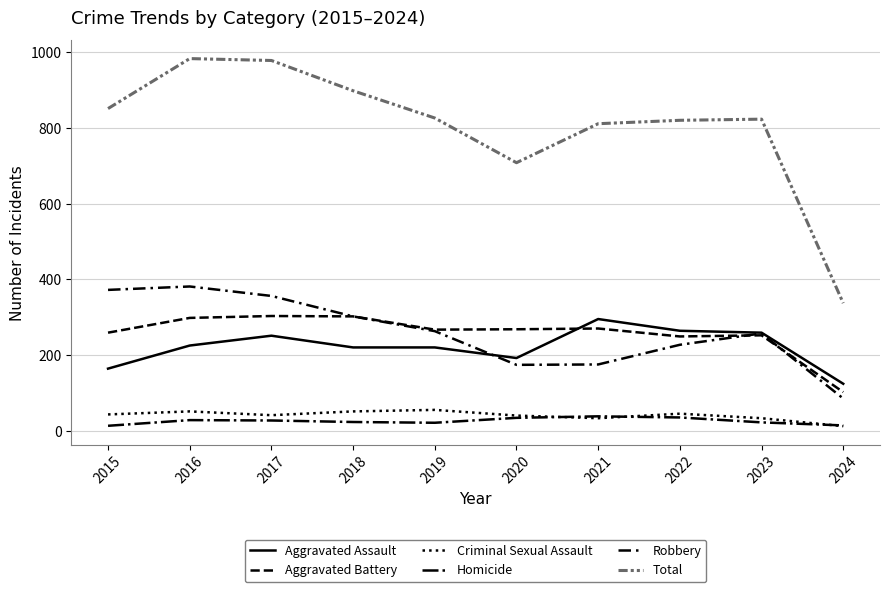

How many interior local peaks does the Aggravated Battery series have?

3